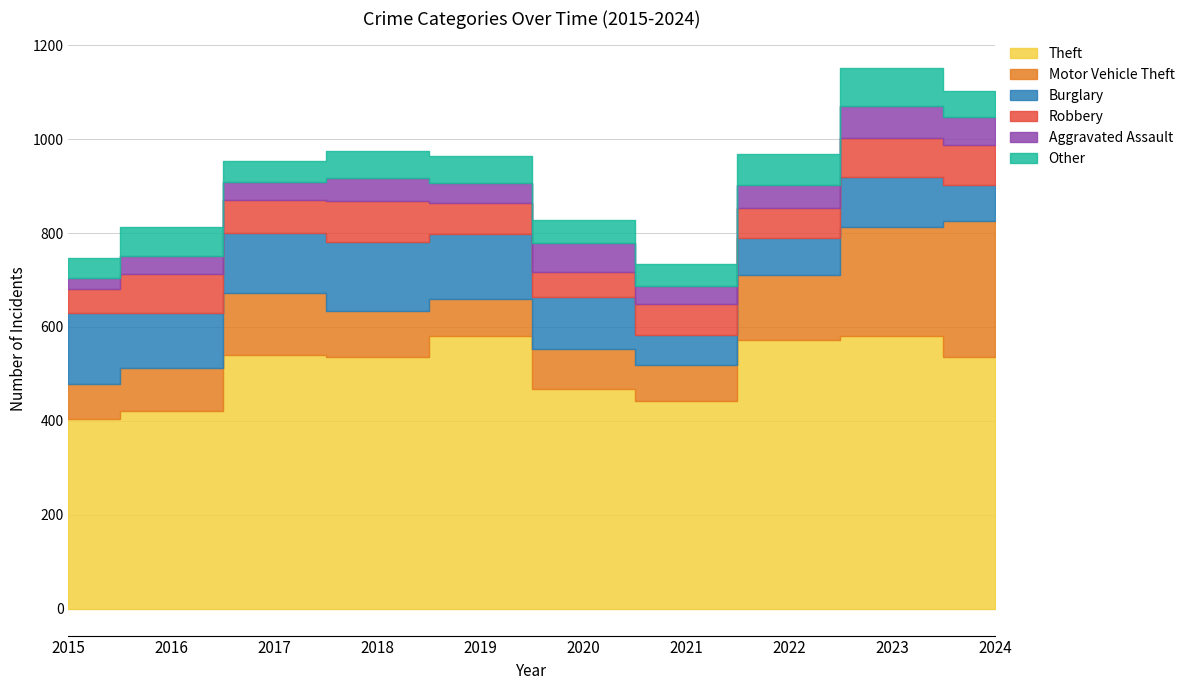

Between 2021 and 2022, which is larger?

2022